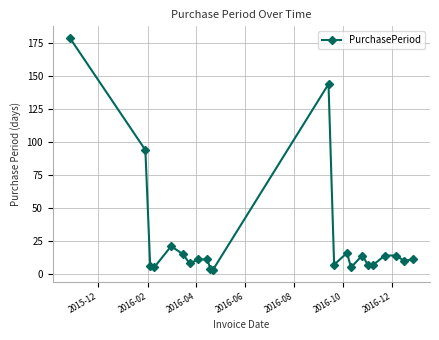

True or false: there are more than 0 points higher than both neighbors.

True